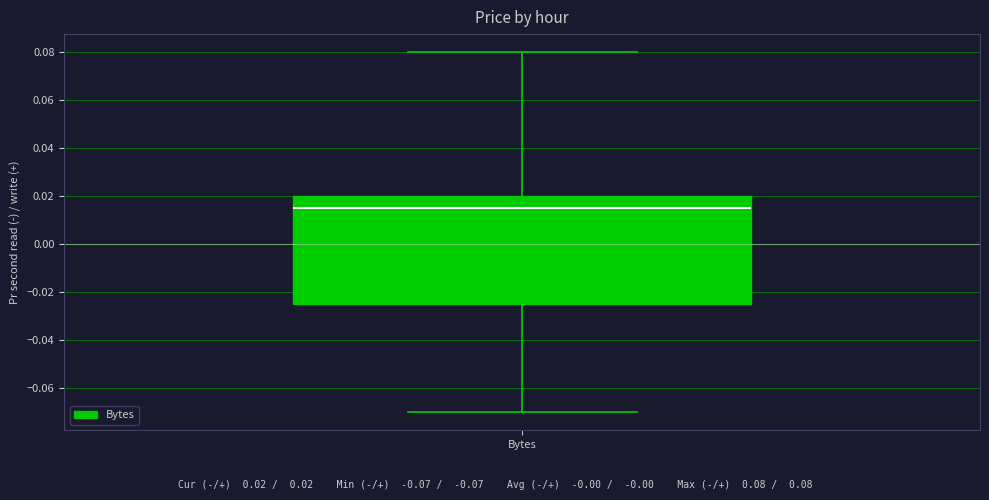

Transcribe this box plot: give where the median line is, the range the box spans, and where the two whiskers end, as read against the y-axis. The values are not printed on the chart, so give them approximately, as read against the axis.

median 0.016, box -0.024 to 0.020, whiskers -0.070 to 0.080